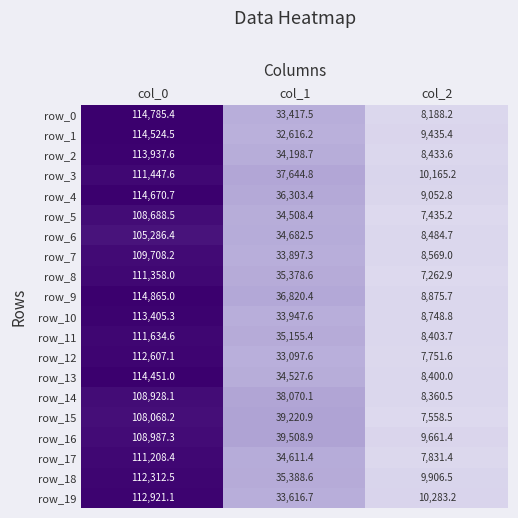

Which series has the widest spread of values?

row_0